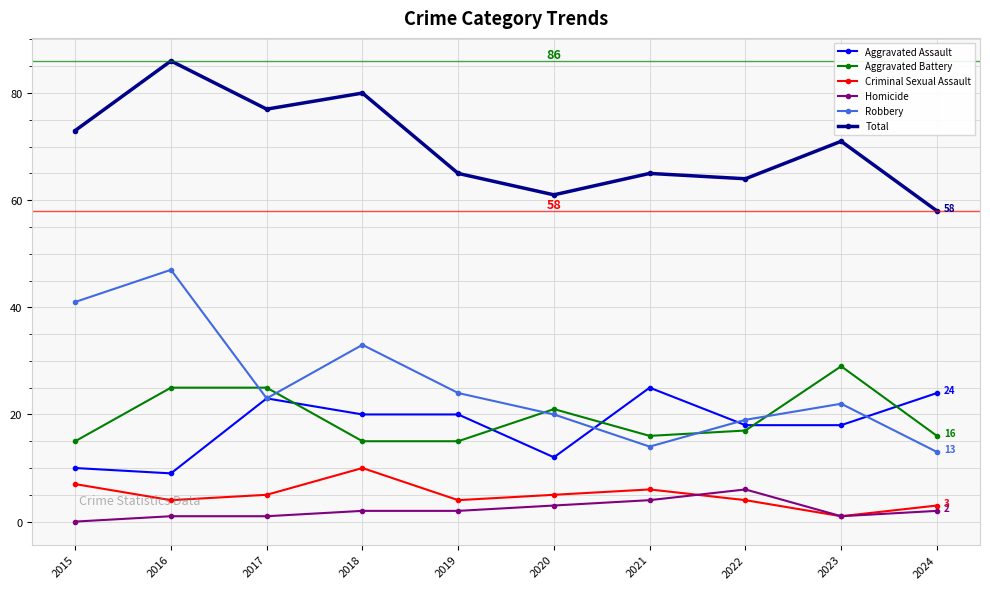

How many interior local peaks does the Total series have?

4